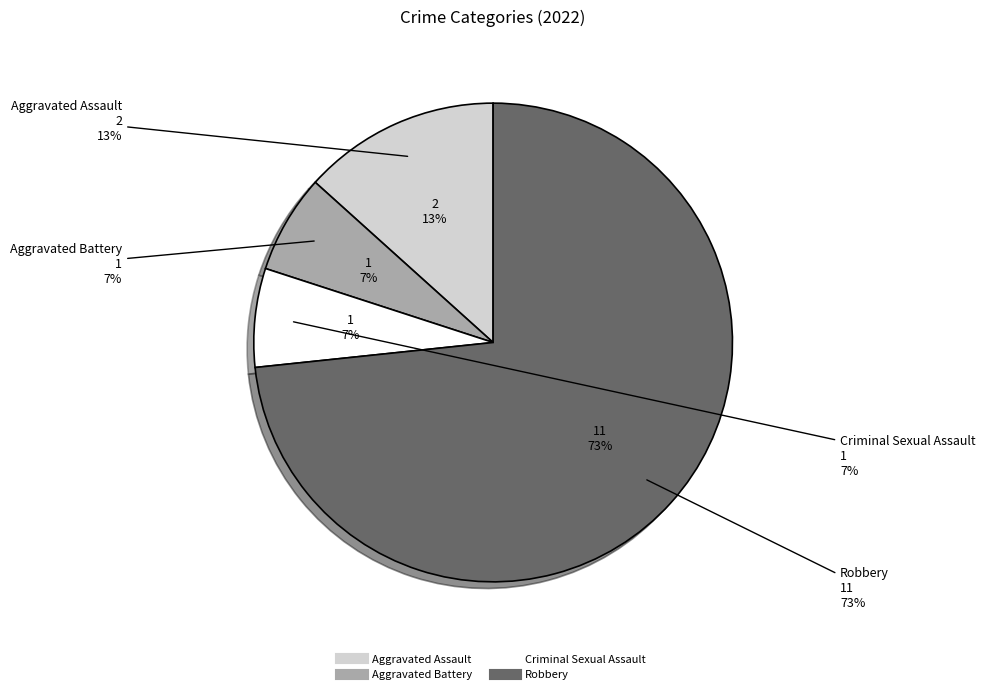

How many slices are in this pie chart?

4